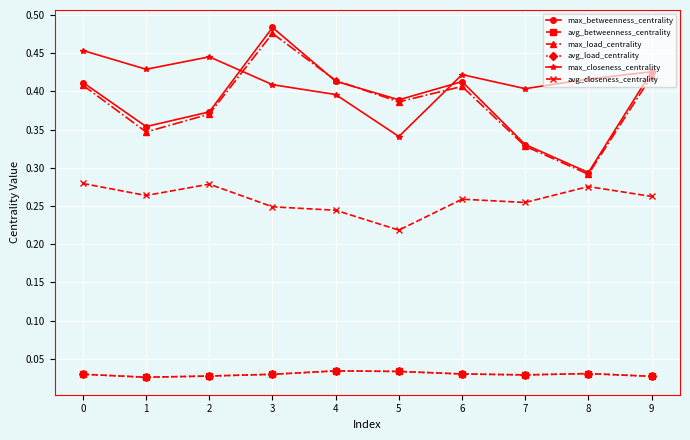

List the series in order of their peak value, highest first.

max_betweenness_centrality, max_load_centrality, max_closeness_centrality, avg_closeness_centrality, avg_betweenness_centrality, avg_load_centrality